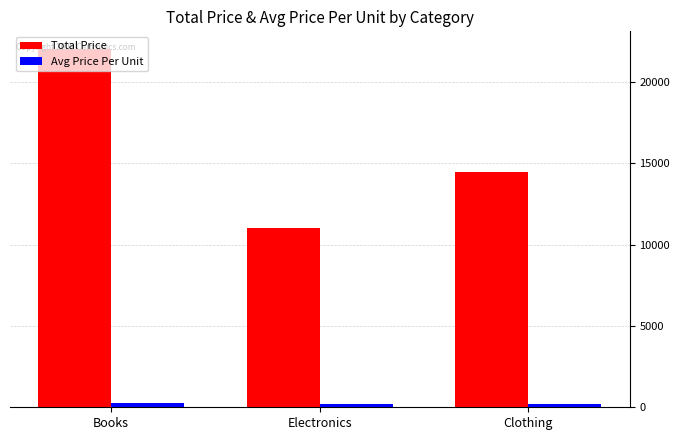

Which series has the largest range (max minus min)?

Total Price